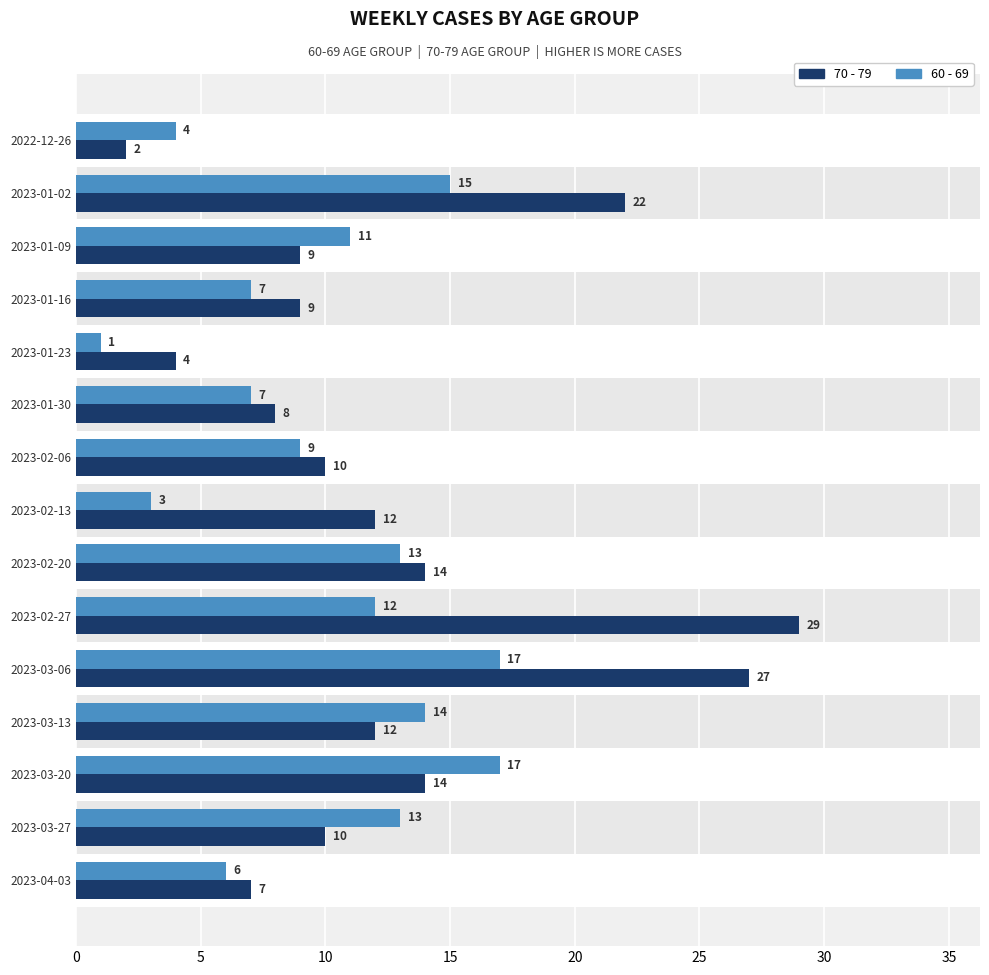

Reading left to right, what are all the values shown in this chart?

70 - 79: 2	22	9	9	4	8	10	12	14	29	27	12	14	10	7
60 - 69: 4	15	11	7	1	7	9	3	13	12	17	14	17	13	6